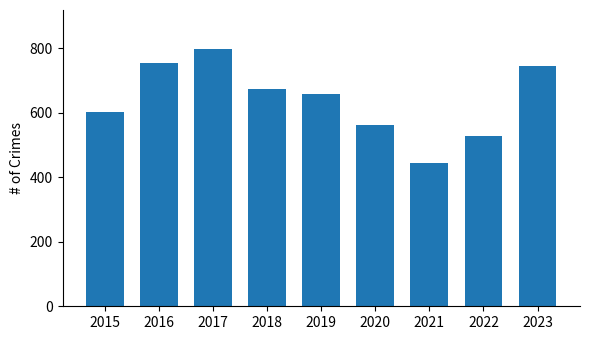

The value at 2015 is 602. True or false?

True